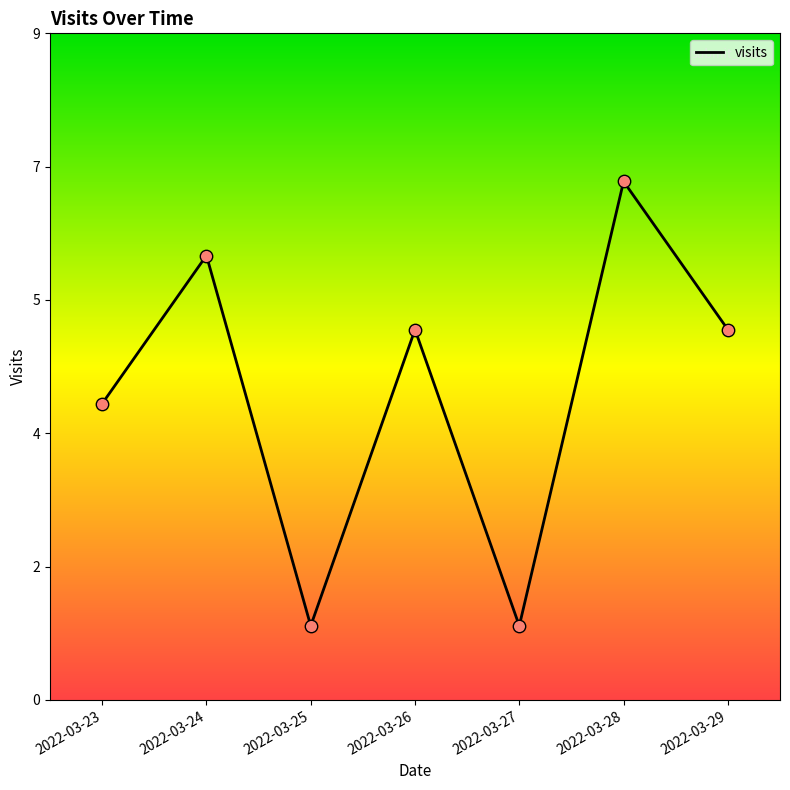

What is the ratio of the value at 2022-03-27 to the value at 2022-03-28?

0.1